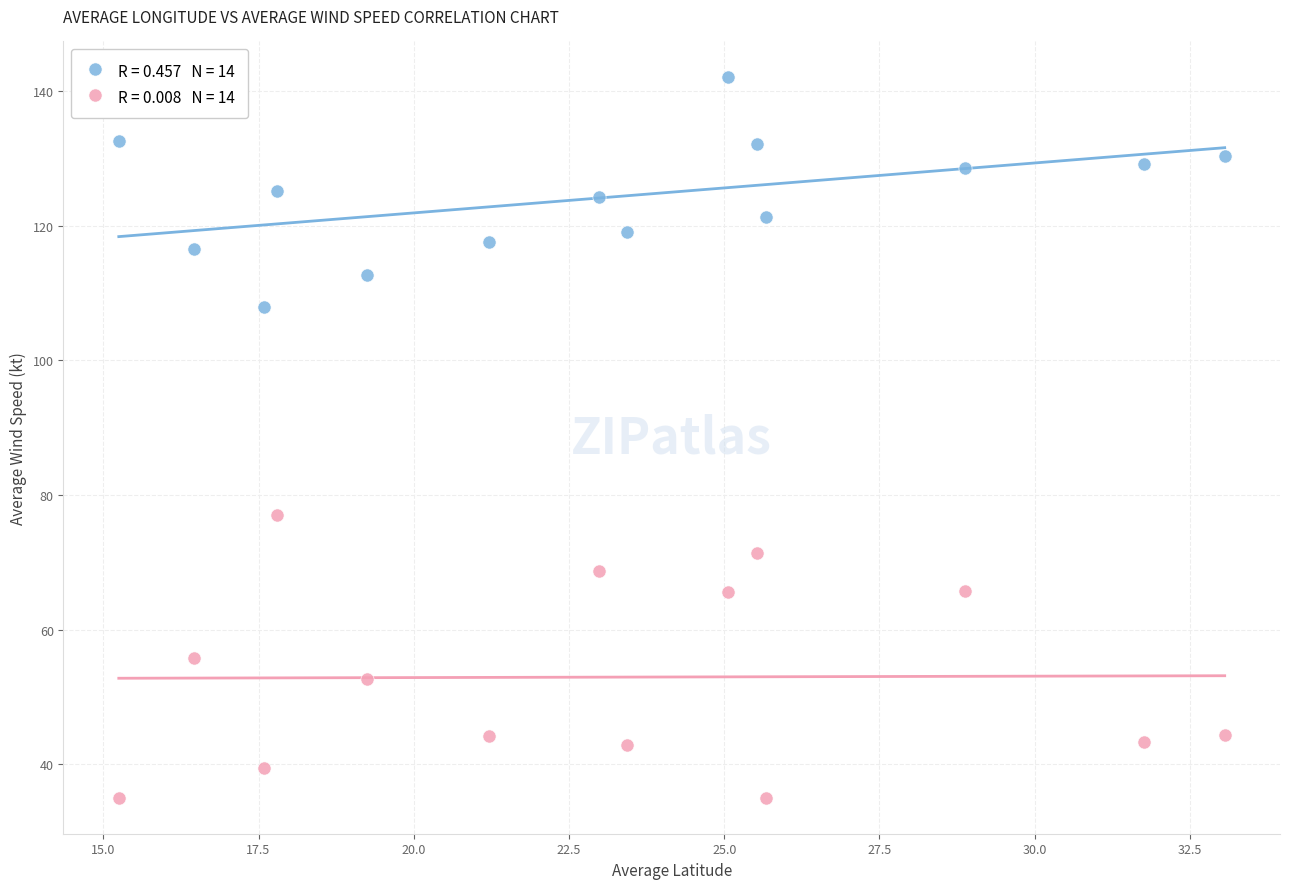

Across all series, what Y value is closest to 88?

77.1